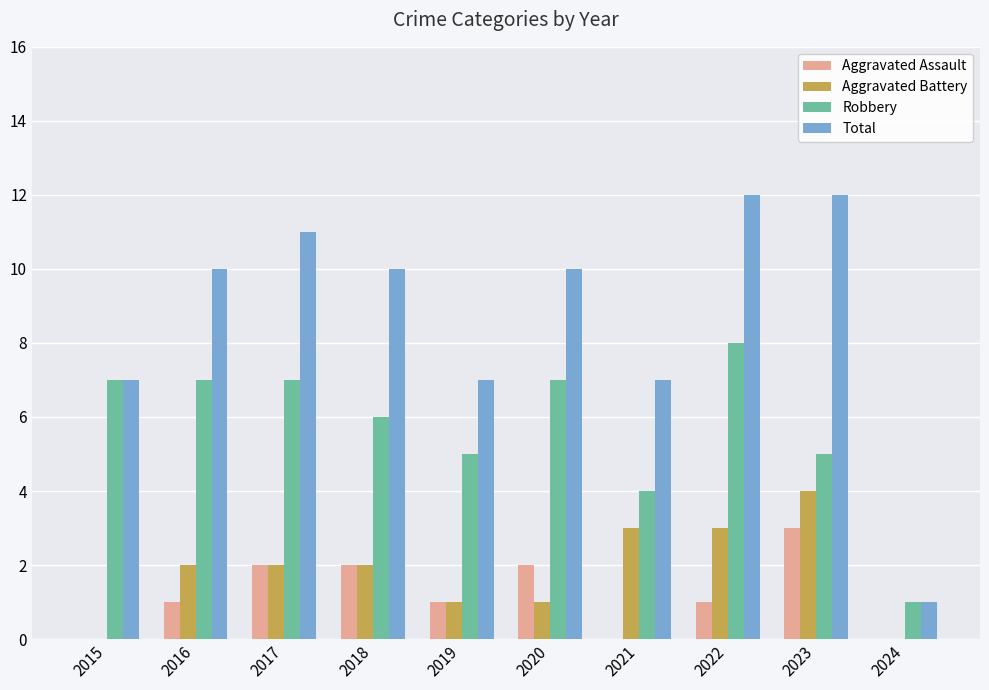

What is the maximum value shown in the chart?

12